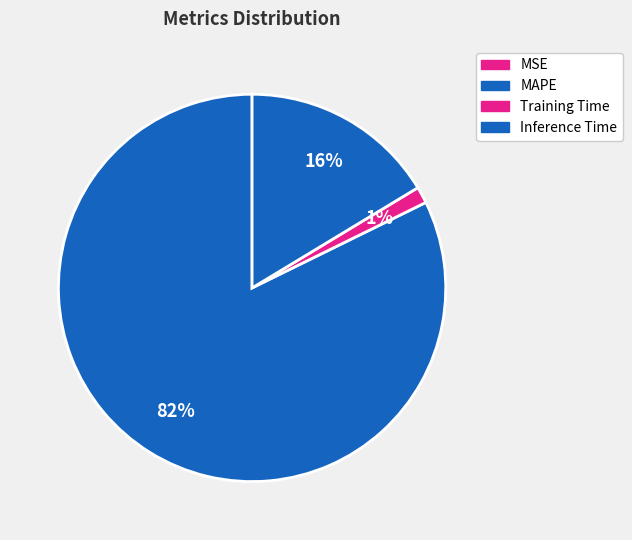

How many segments does this pie chart have?

4